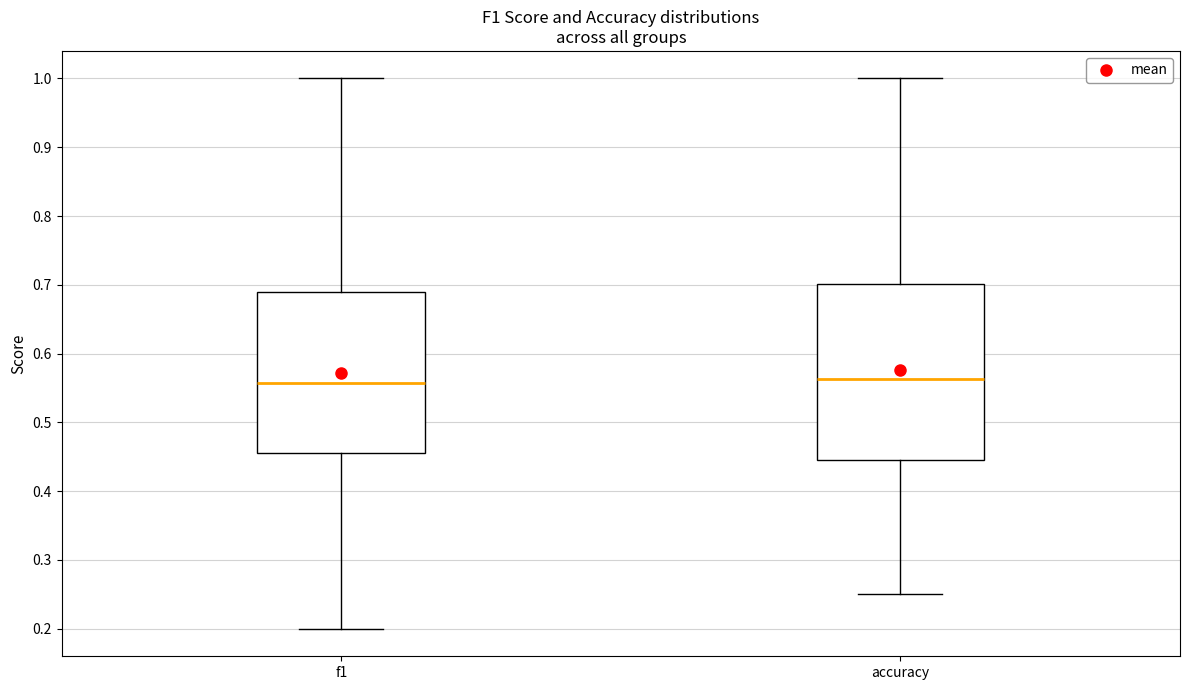

Reading left to right, transcribe this box plot: for each box, give where its median line is, the range the box spans, and where its two whiskers end, as read against the y-axis. The values are not printed on the chart, so give them approximately, as read against the axis.

f1: median 0.56, box 0.45 to 0.69, whiskers 0.20 to 1.00
accuracy: median 0.56, box 0.45 to 0.70, whiskers 0.25 to 1.00